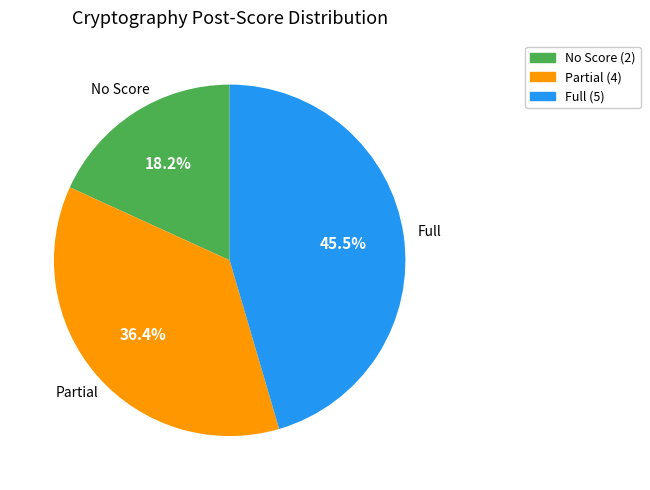

Count the number of slices in the pie.

3